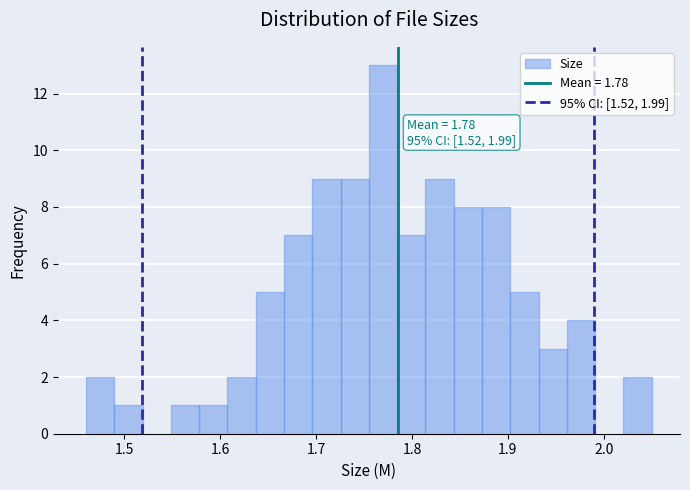

Read against the x-axis, roughly where is the centre of the tallest bar?

1.77